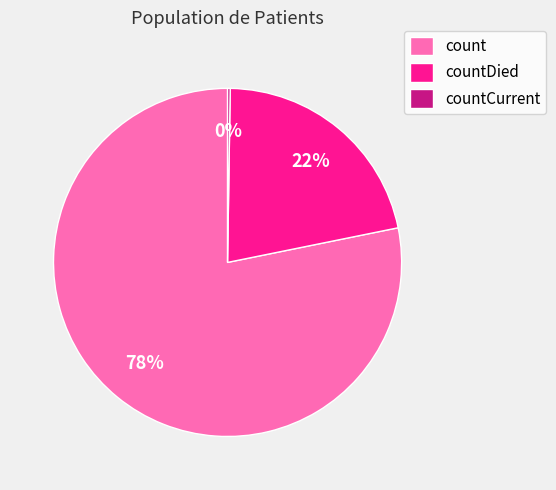

Is it true that count is 93% of the pie?

False